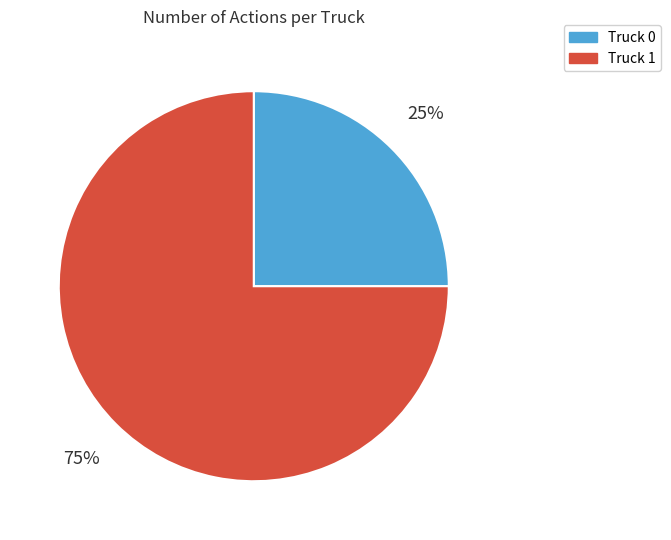

Does Truck 0 represent more than half of the total?

No